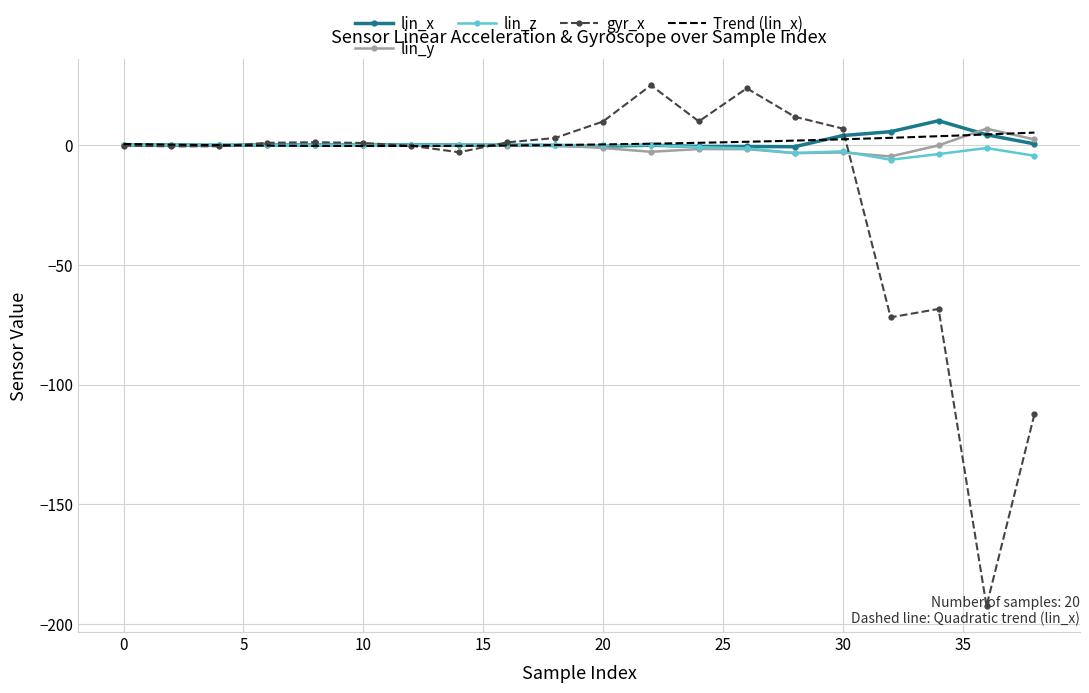

How many negative values does the gyr_x series have?

9